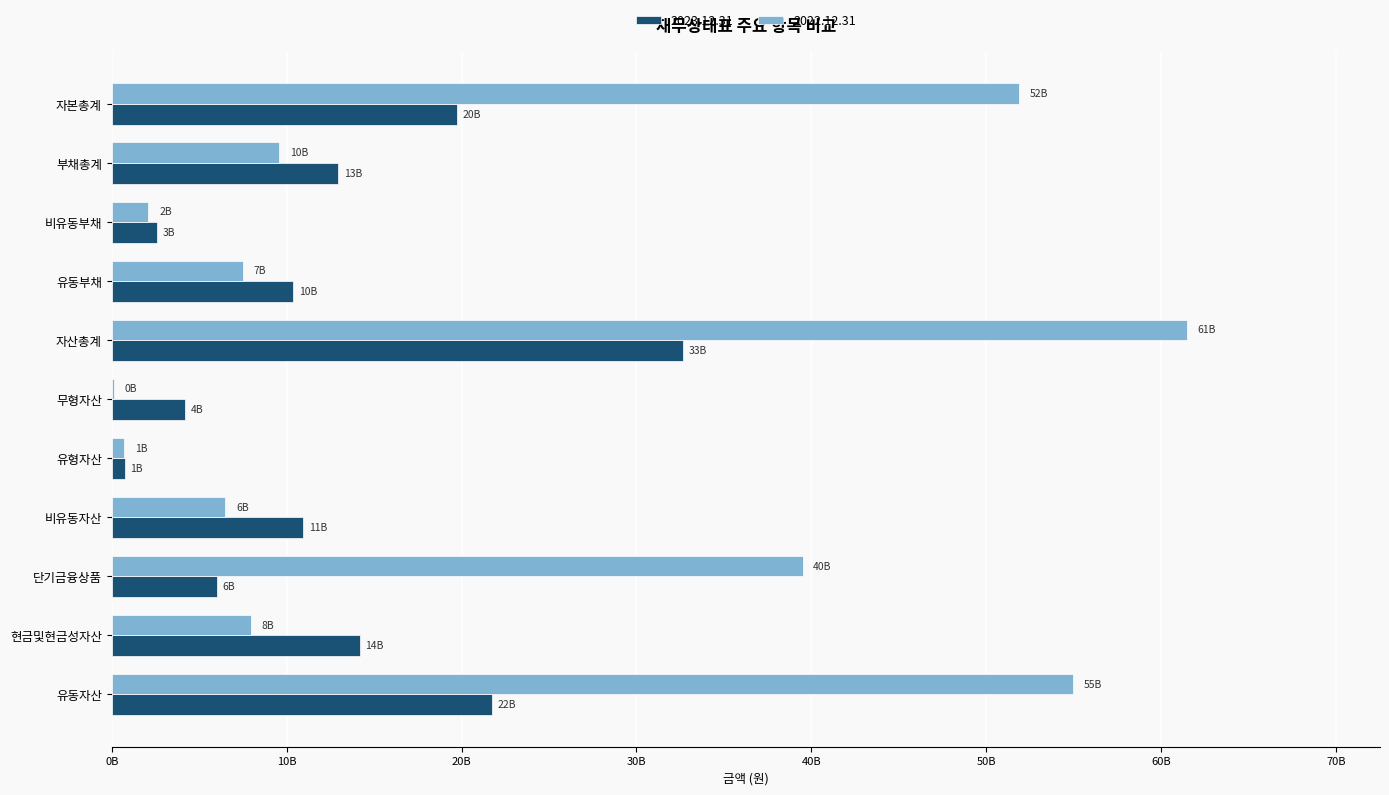

Which series has the largest range (max minus min)?

2022.12.31